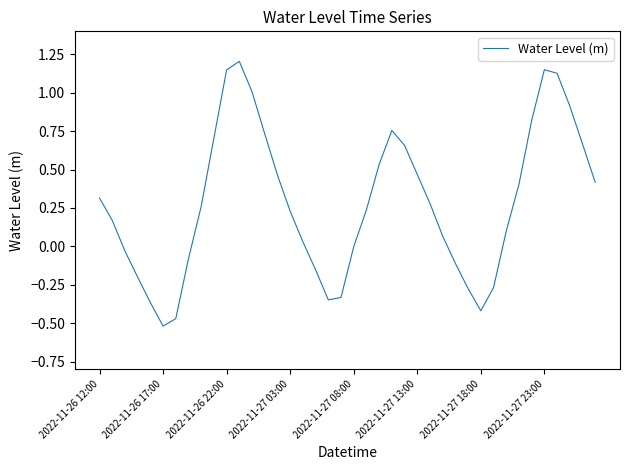

True or false: there are more than 0 points higher than both neighbors.

True